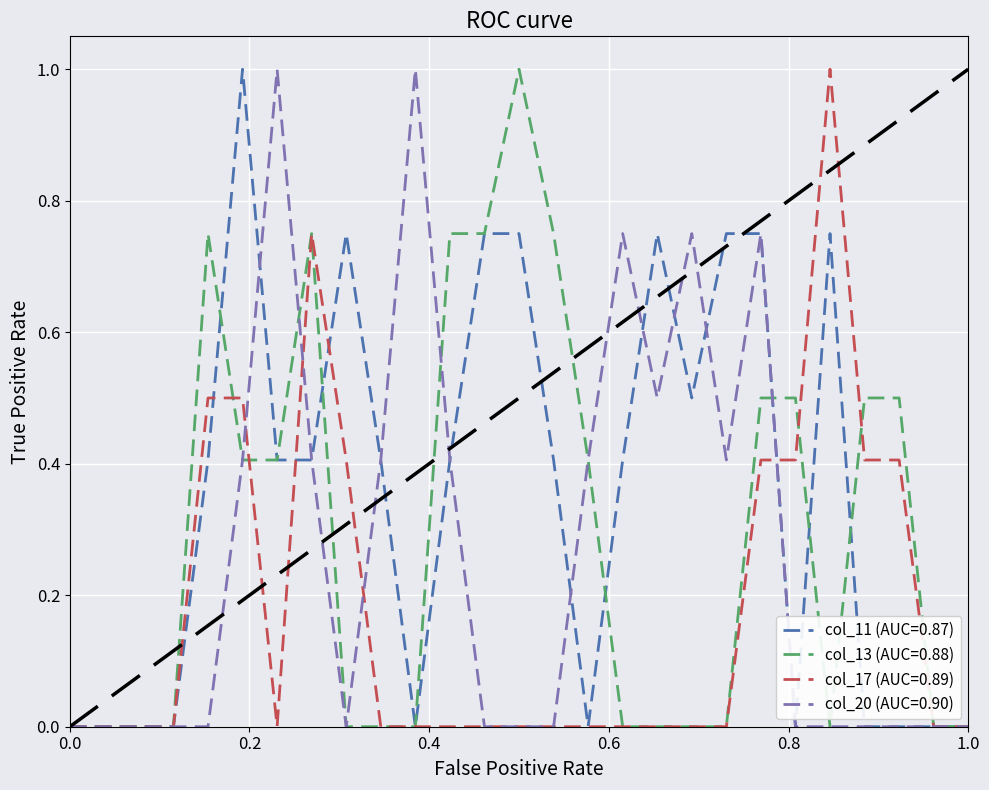

What is the maximum value for col_20 (AUC=0.90)?

1.0